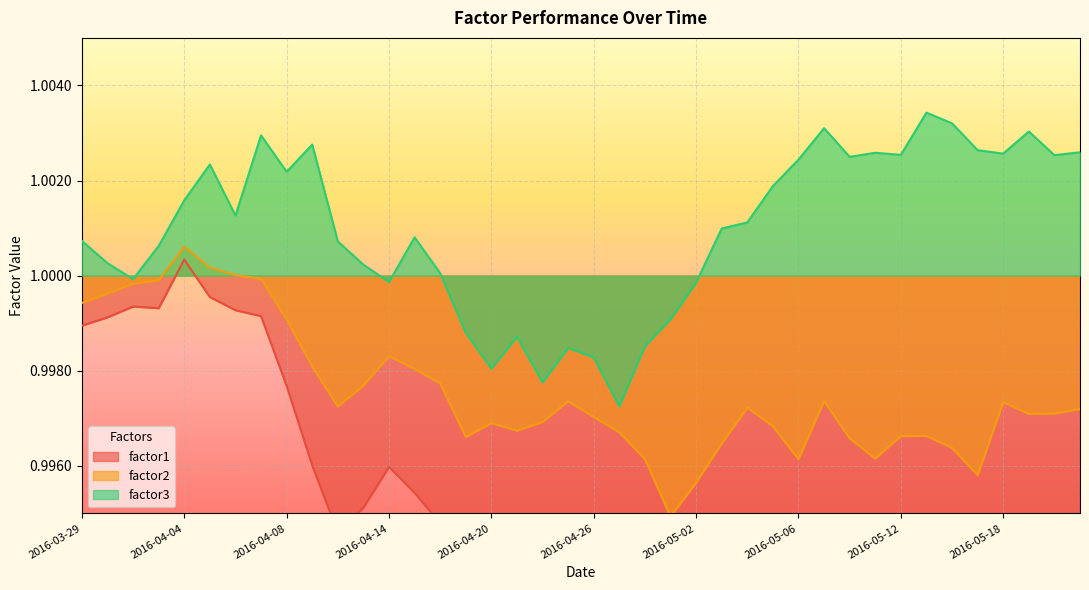

What is the sum of all factor3 values?

40.0